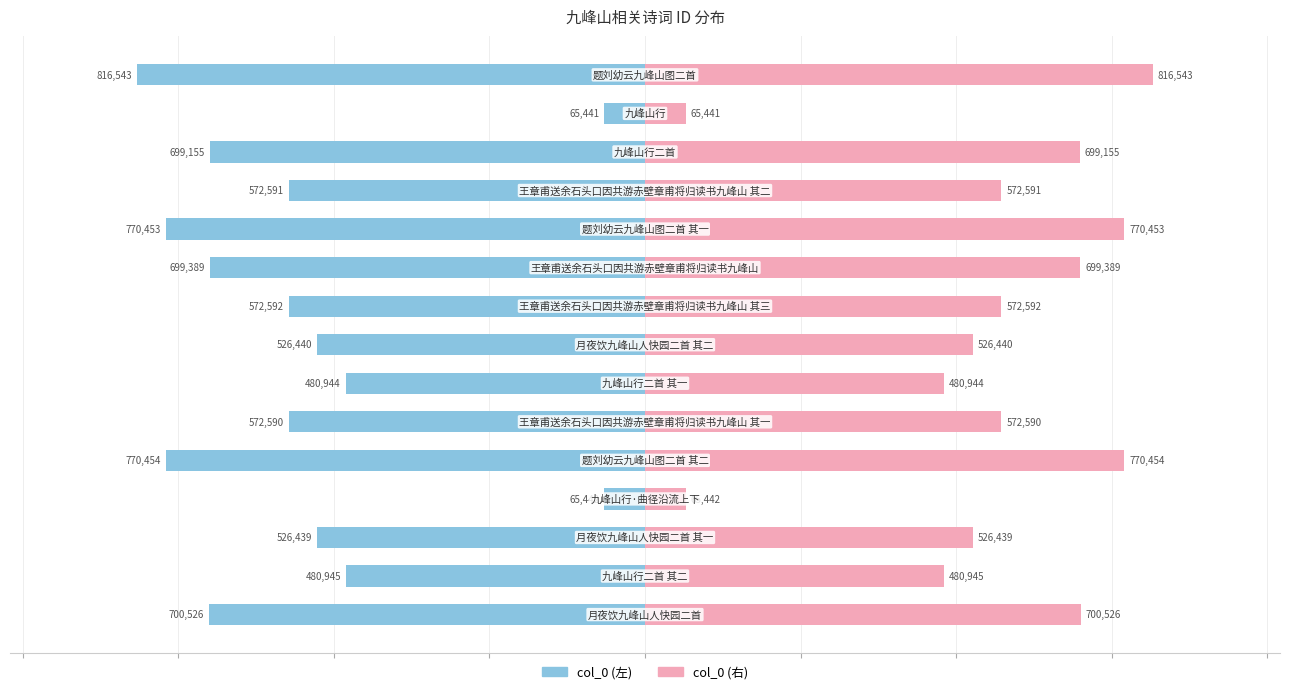

How many groups of bars are there?

15